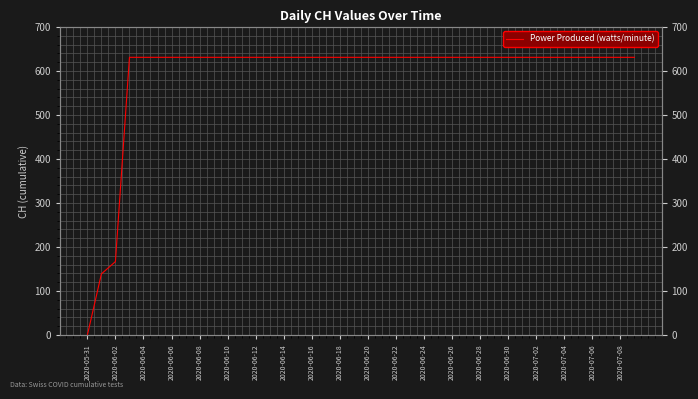

What is the label of the 40th point from the right?

2020-05-31